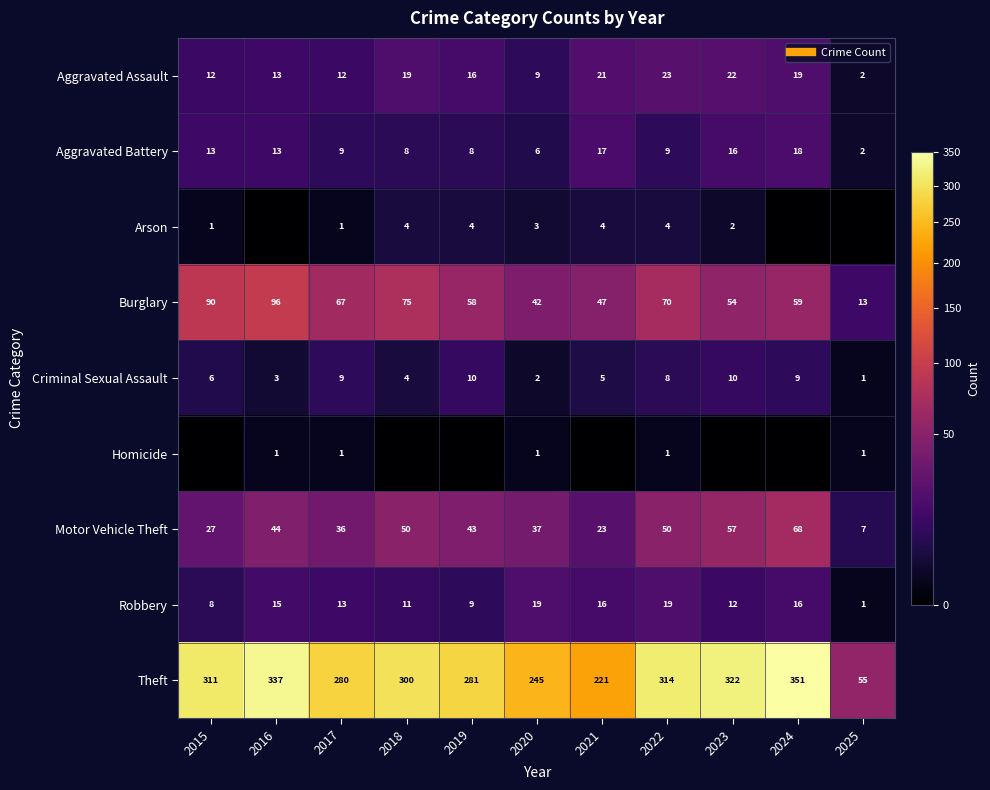

How many values in the Motor Vehicle Theft series exceed 43?

5